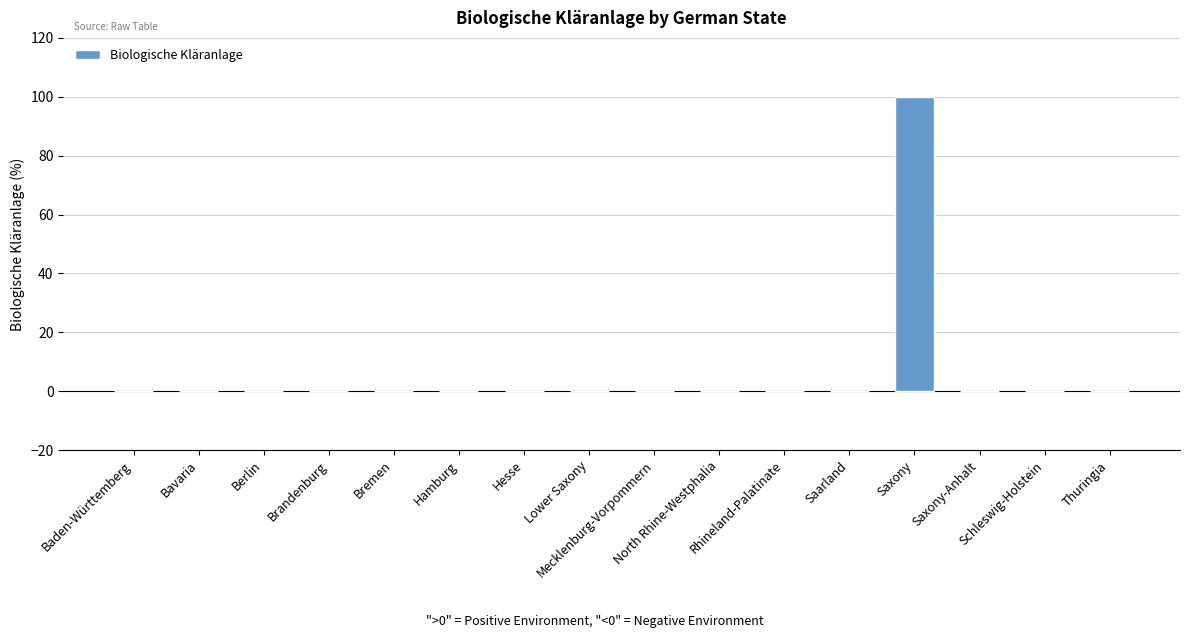

True or false: the data shows -48 at Berlin.

False